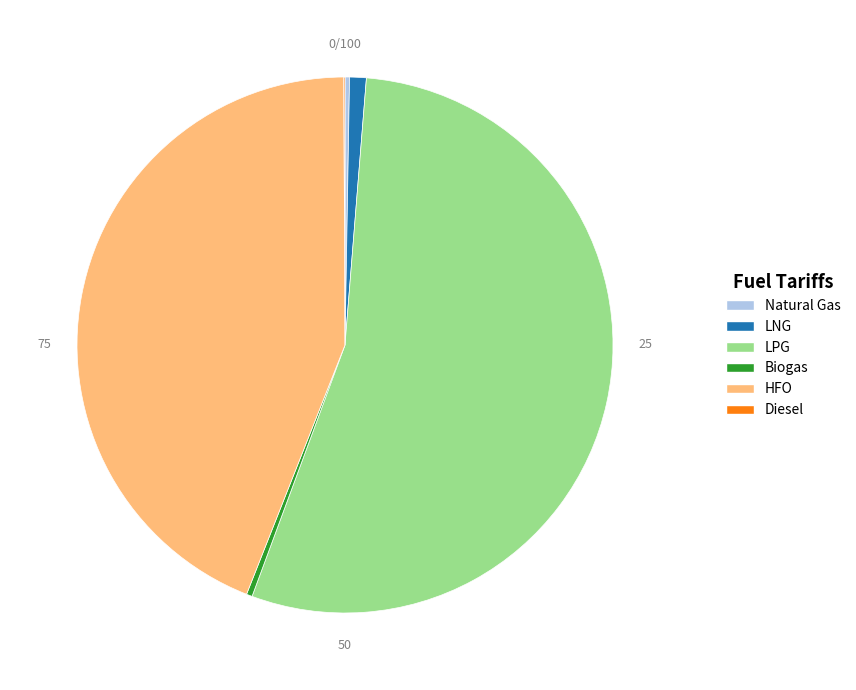

Which category has the biggest portion of the pie?

LPG